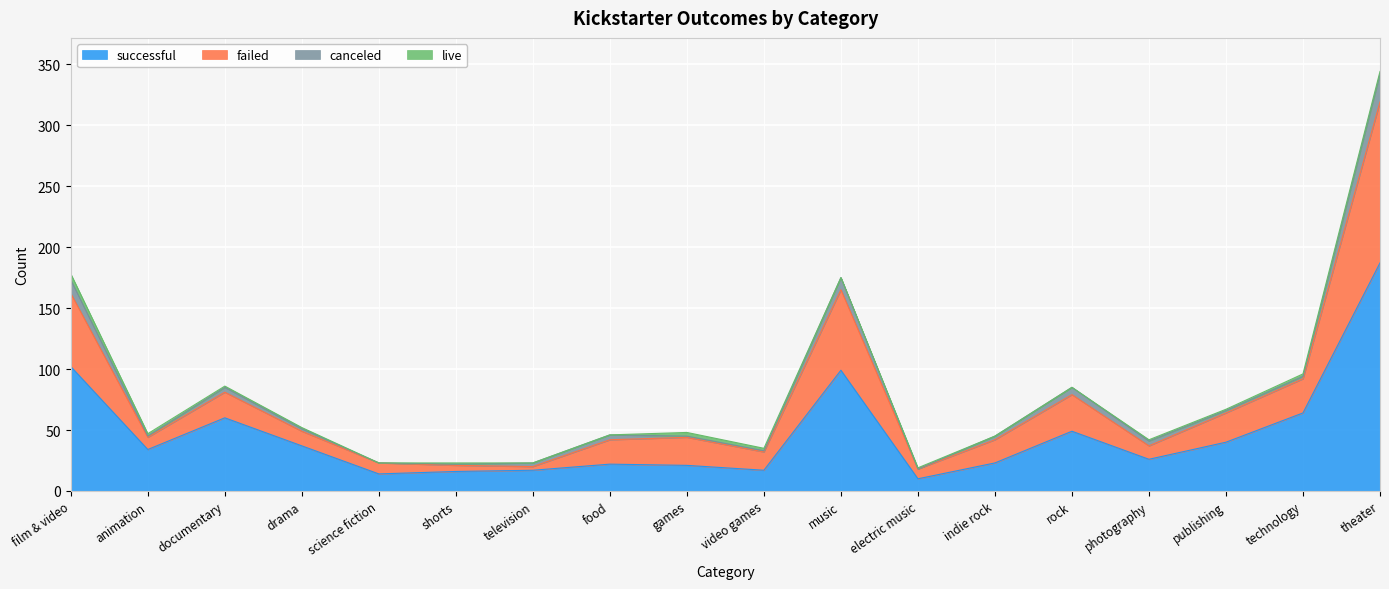

At which category does successful reach its first local peak?

documentary